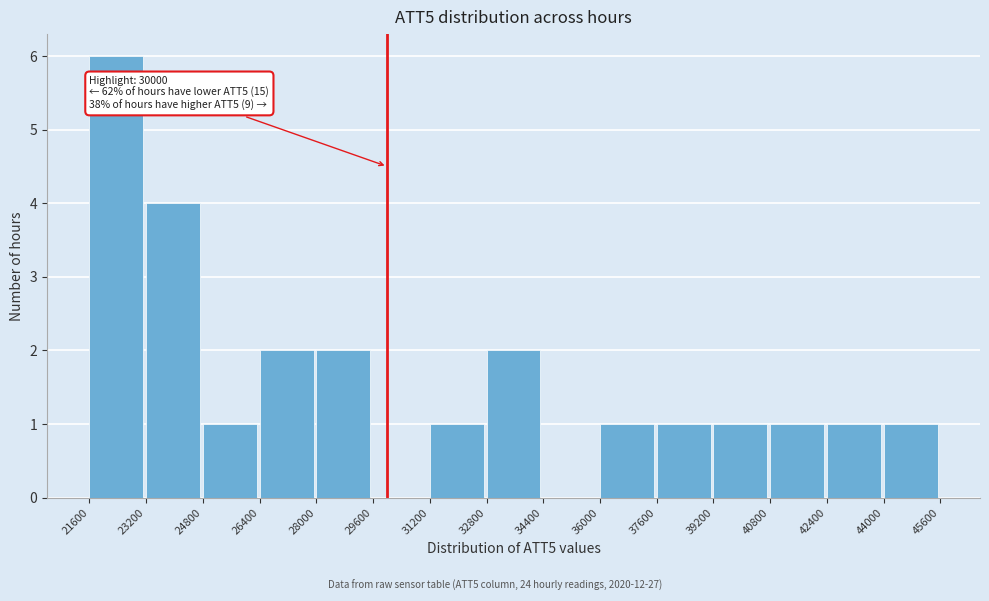

Over which range of the x-axis is the bar tallest?

21600 to 23200